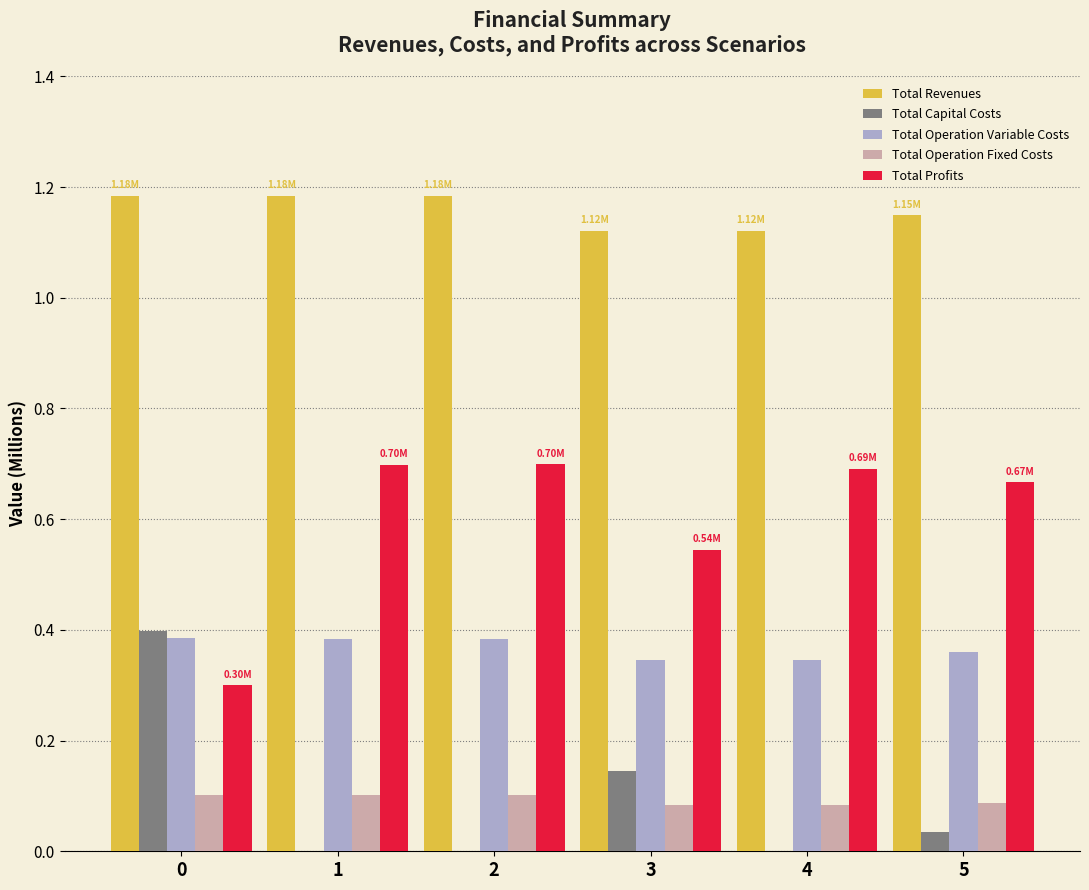

What is the total value across all series at 1?

2.4